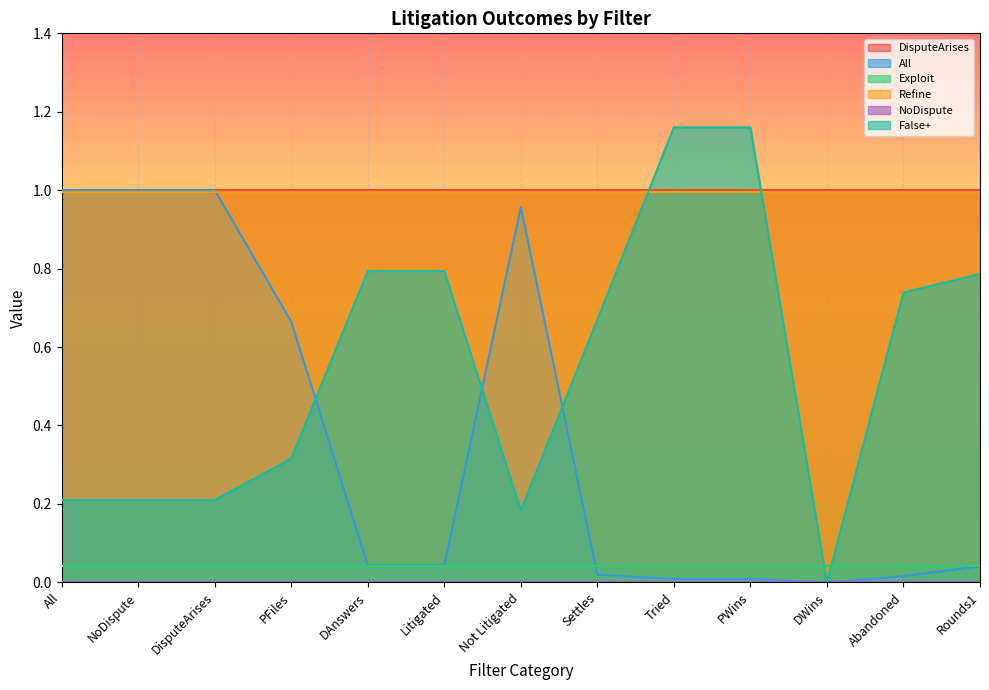

Where is DisputeArises nearest to the value 1?

All